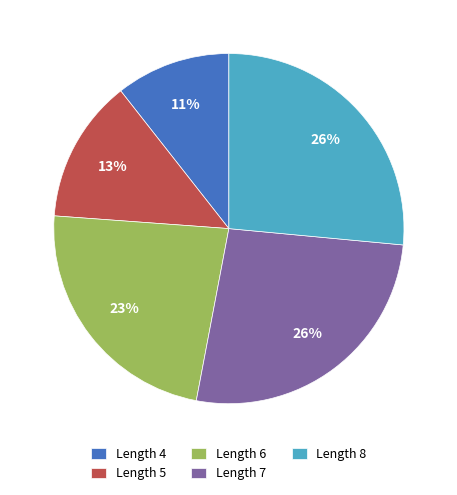

Between Length 8 and Length 6, which is larger?

Length 8